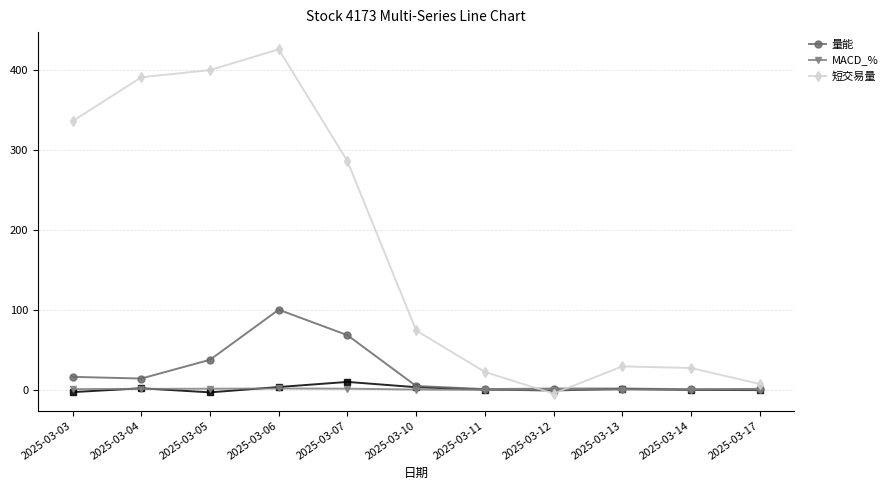

Reading left to right, what are all the values shown in this chart?

量能: 15.9	13.8	37.3	100.0	68.1	4.5	0.6	1.3	1.3	0.5	0.8
MACD_%: 0.6	0.9	1.1	1.4	1.1	0.0	-0.3	-0.2	-0.1	-0.1	0.0
短交易量: 336.0	391.0	400.0	426.0	286.0	74.0	22.0	-5.0	29.0	27.0	7.0